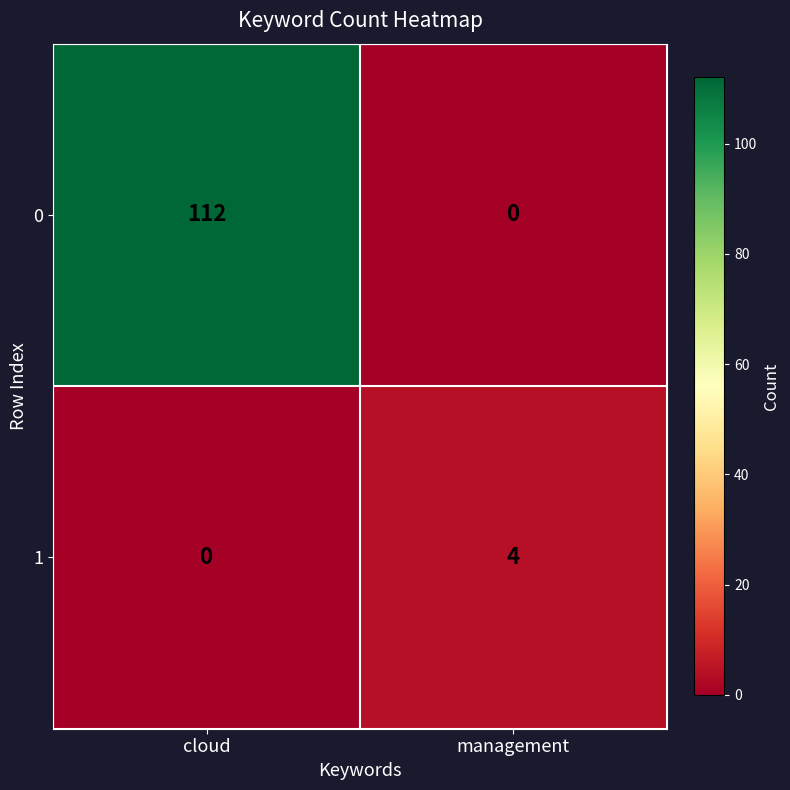

Which label corresponds to the largest value in the chart?

cloud